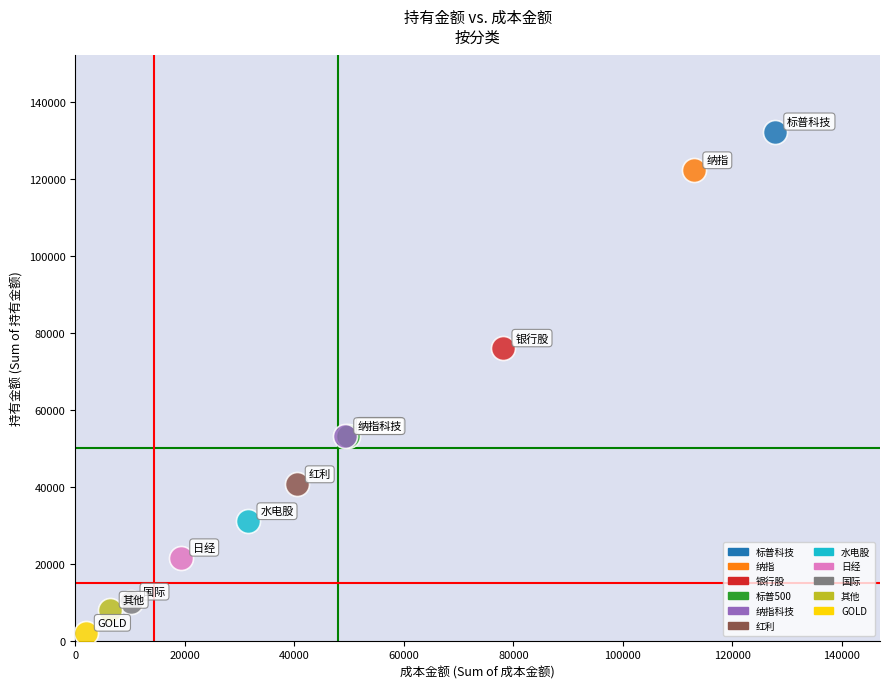

Which series contains the highest Y value?

标普科技